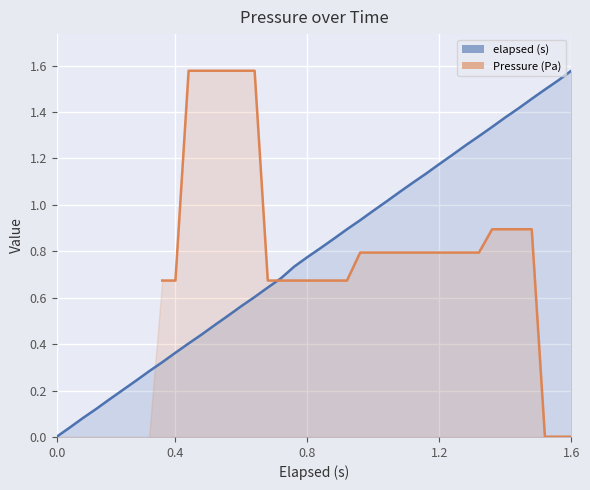

What is the label of the 7th point from the left?

6